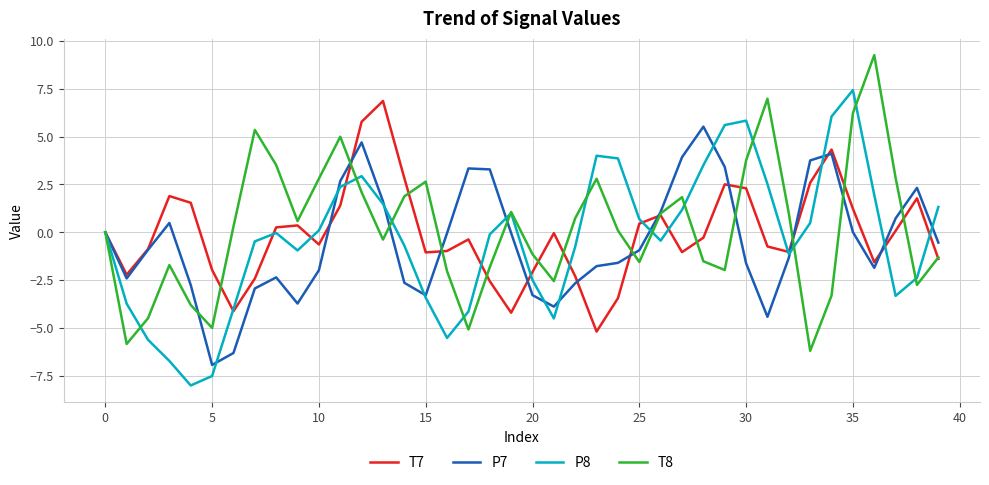

What is the greatest value displayed?

9.3